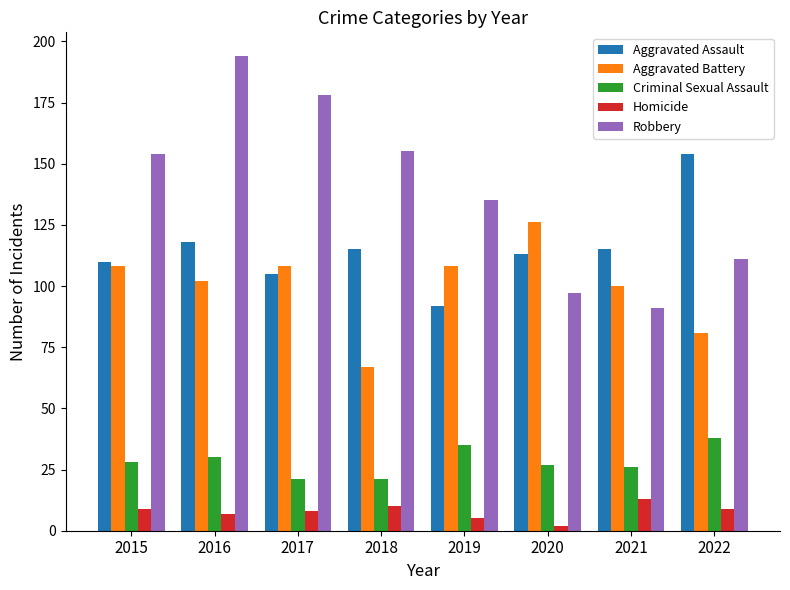

Reading left to right, what are all the values shown in this chart?

Aggravated Assault: 2015=110	2016=118	2017=105	2018=115	2019=92	2020=113	2021=115	2022=154
Aggravated Battery: 2015=108	2016=102	2017=108	2018=67	2019=108	2020=126	2021=100	2022=81
Criminal Sexual Assault: 2015=28	2016=30	2017=21	2018=21	2019=35	2020=27	2021=26	2022=38
Homicide: 2015=9	2016=7	2017=8	2018=10	2019=5	2020=2	2021=13	2022=9
Robbery: 2015=154	2016=194	2017=178	2018=155	2019=135	2020=97	2021=91	2022=111